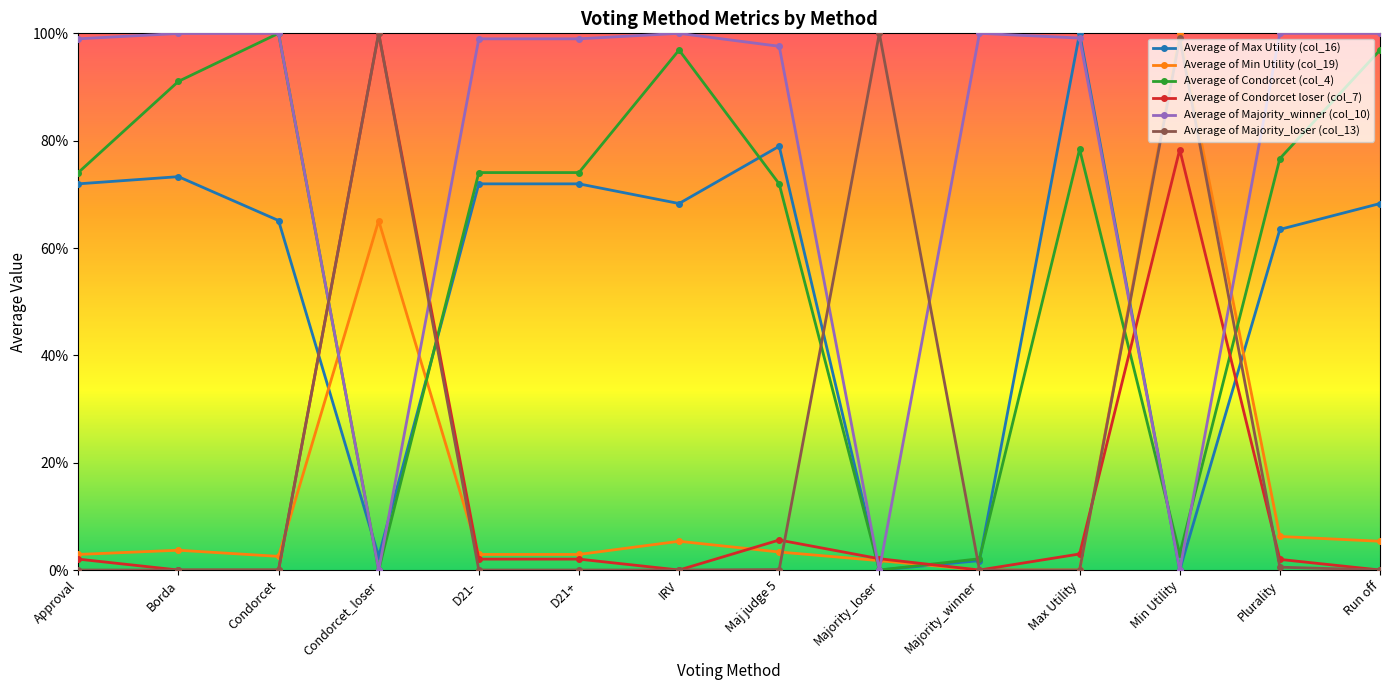

Where do Average of Majority_winner (col_10) and Average of Min Utility (col_19) first cross each other?

Condorcet and Condorcet_loser